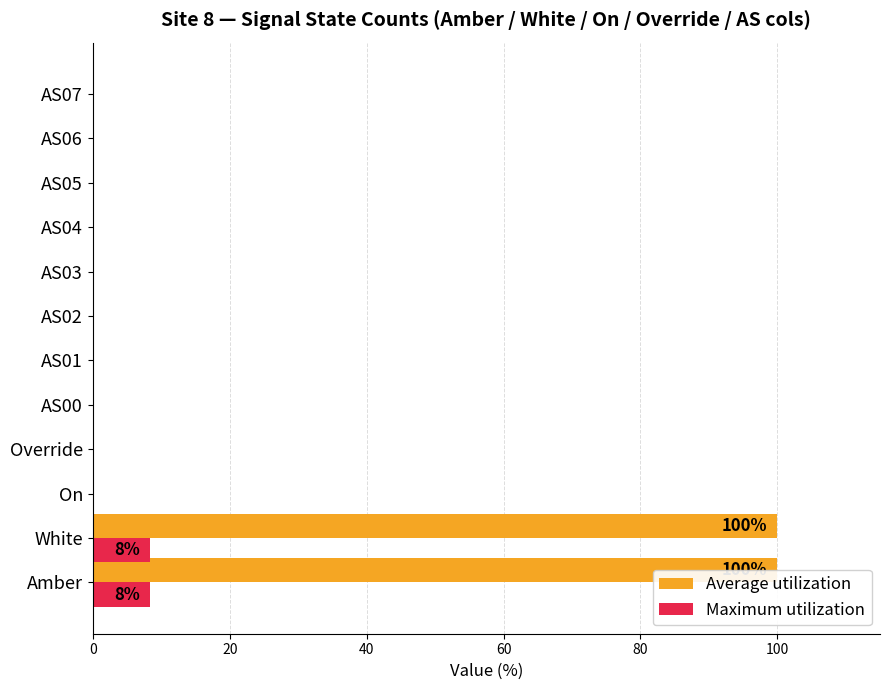

List the series in order of their overall mean, highest first.

Average utilization, Maximum utilization